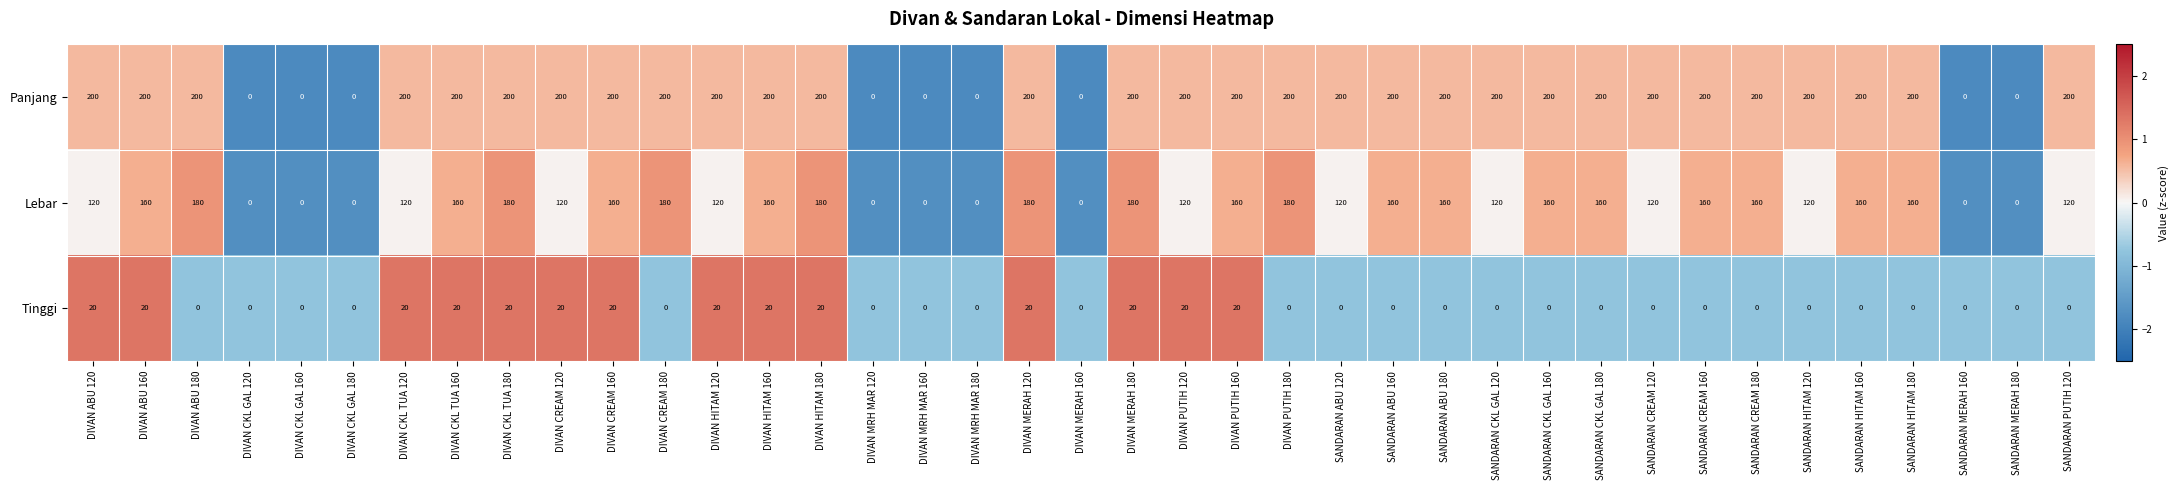

True or false: Lebar has a value of 171 at DIVAN ABU 120.

False